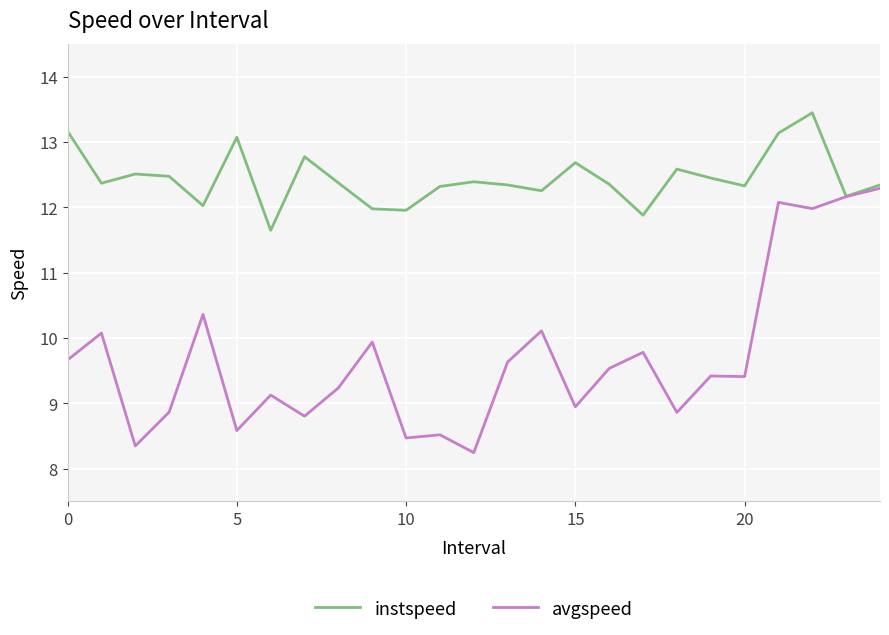

Rank the series by their maximum value, from highest to lowest.

instspeed, avgspeed